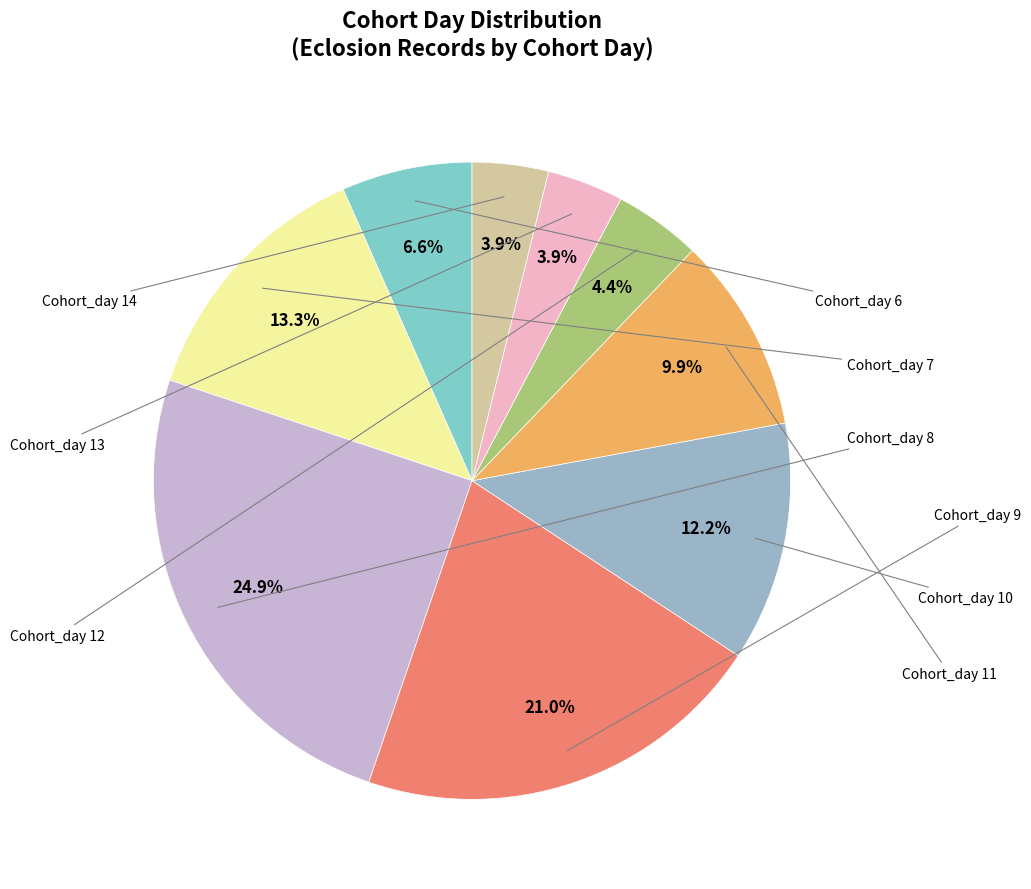

What is the largest slice in the pie chart?

Cohort_day 8